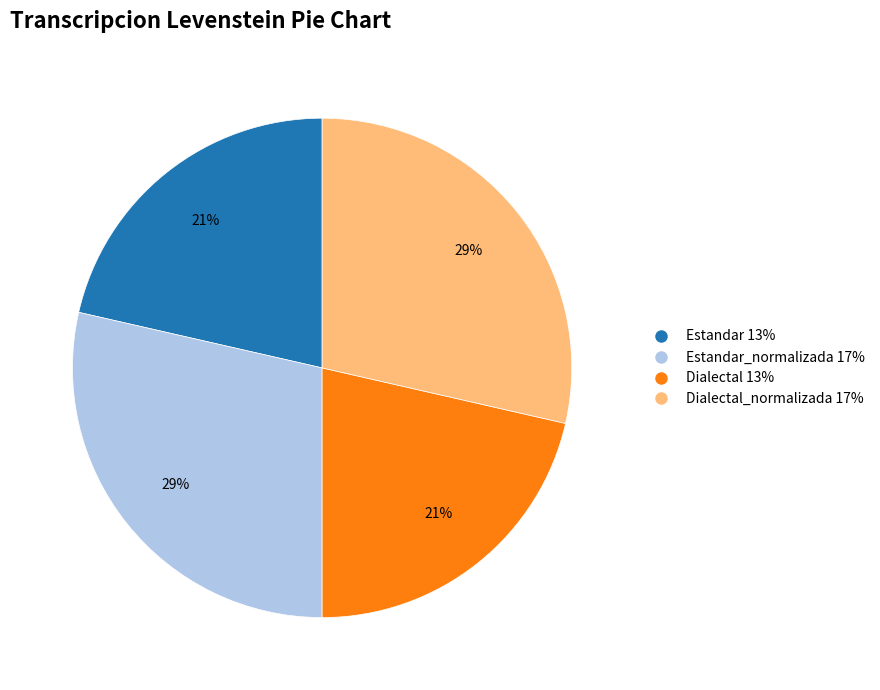

True or false: Dialectal_normalizada 17% accounts for 29% of the total.

True